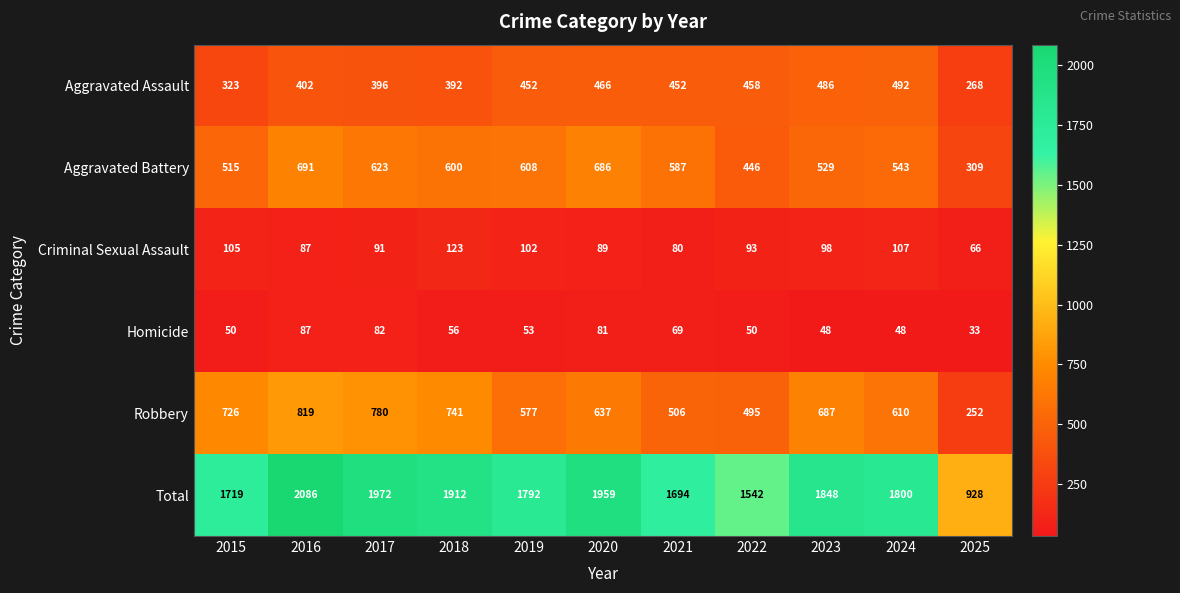

At 2024, list the series in order from largest to smallest.

Total, Robbery, Aggravated Battery, Aggravated Assault, Criminal Sexual Assault, Homicide